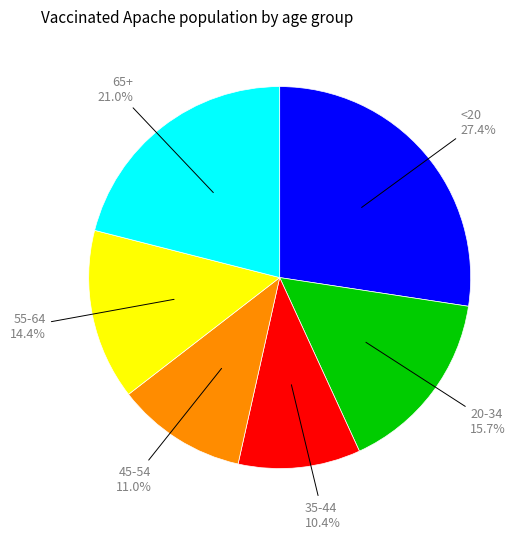

Rank the categories by value from highest to lowest.

<20, 65+, 20-34, 55-64, 45-54, 35-44